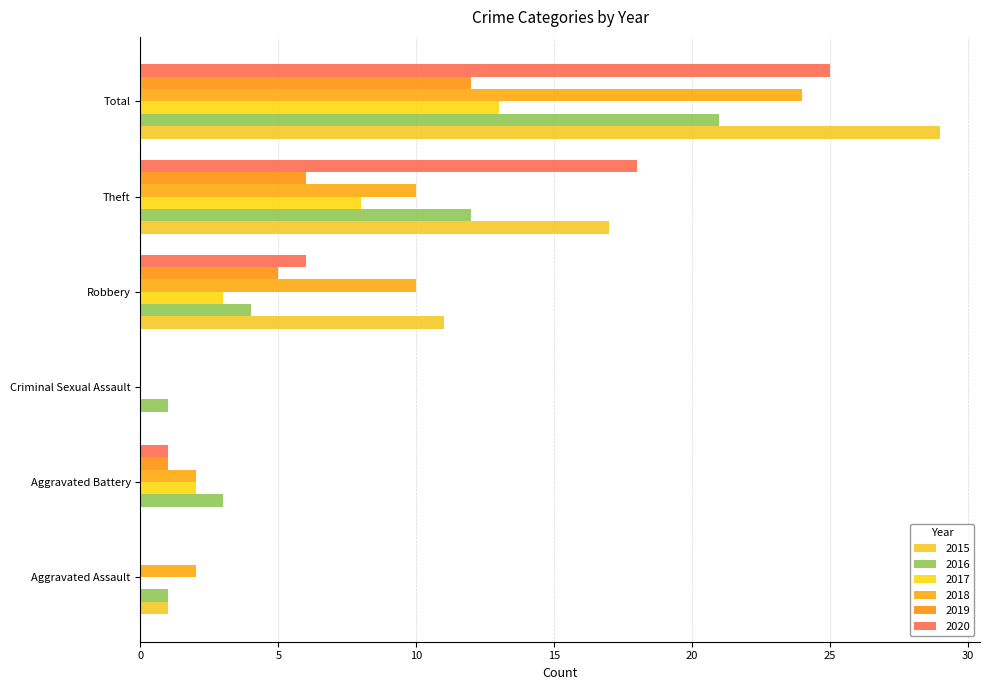

How many data points does each series have?

6